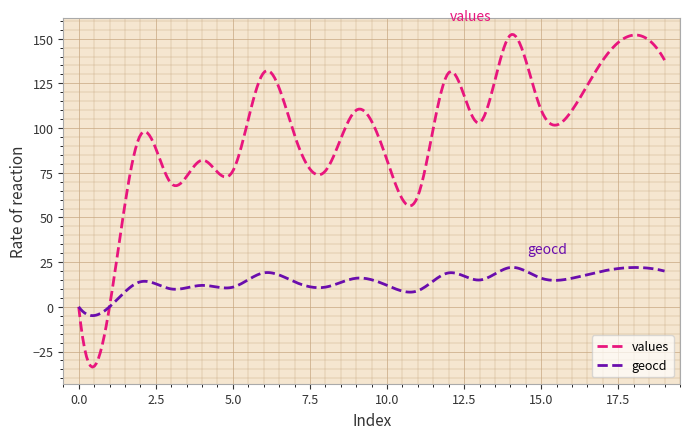

What is the greatest value displayed?

152.4